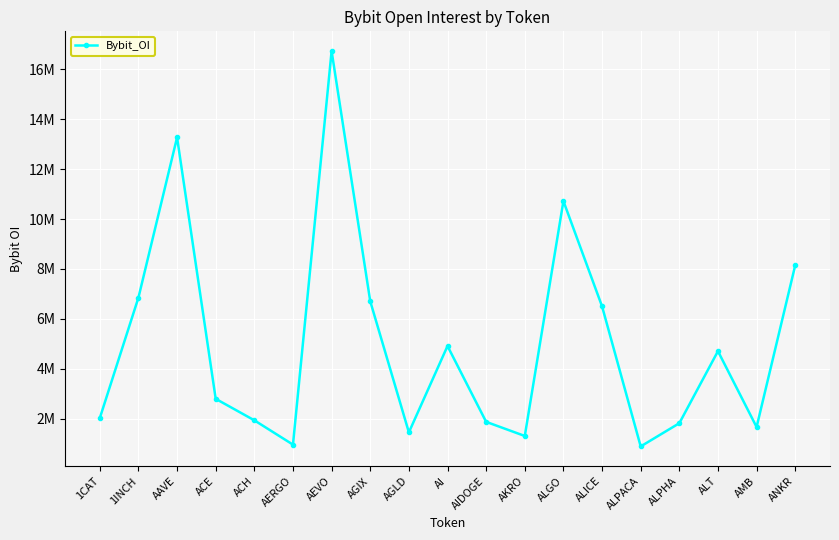

At which category does the data reach its first local peak?

AAVE